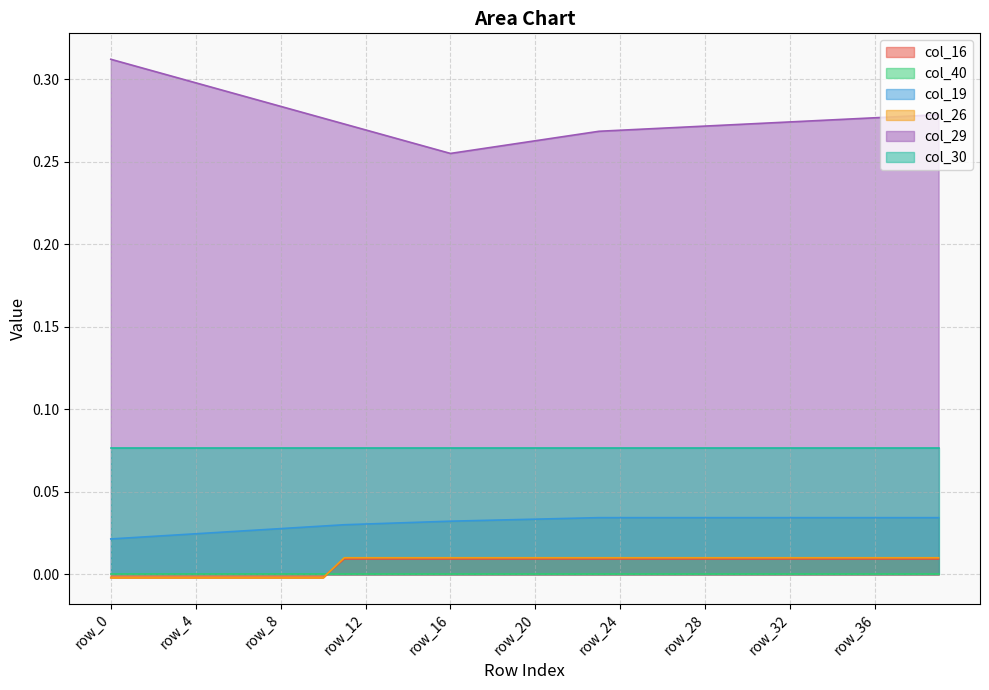

What is the difference between the maximum and second lowest values in the col_29 series?

0.1